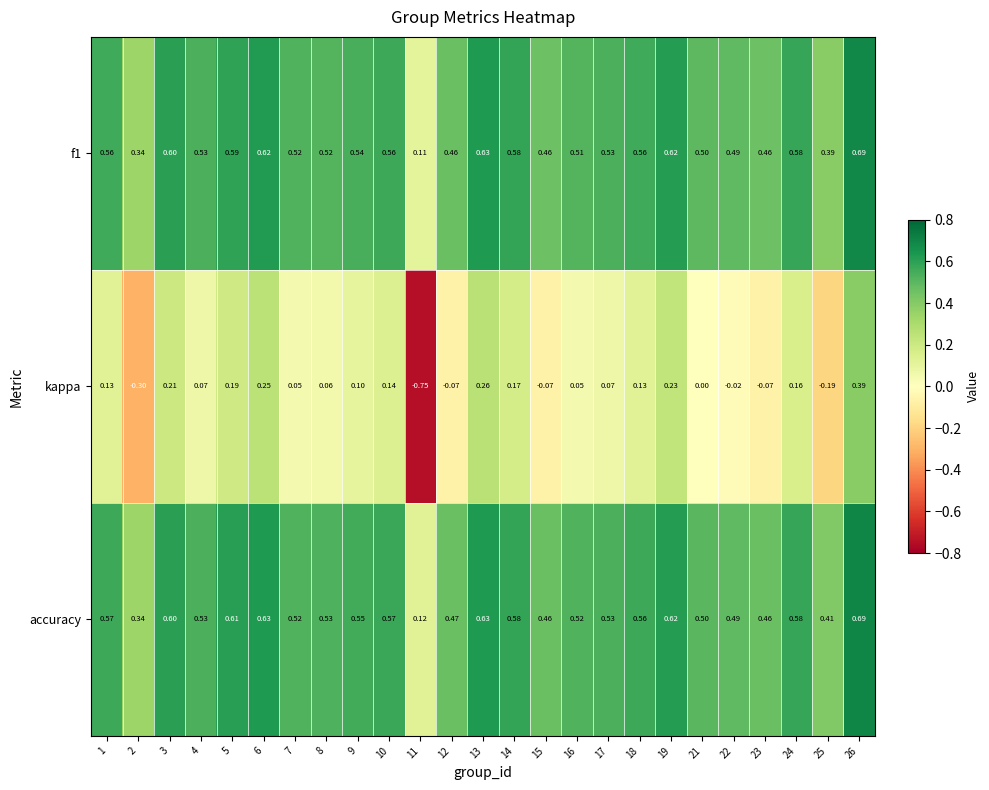

Which series has the largest range (max minus min)?

kappa